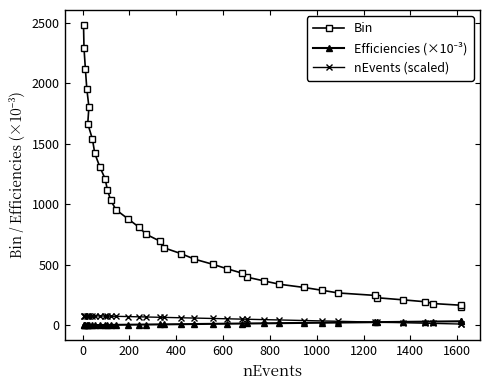

Which series has the largest total across all categories?

Bin